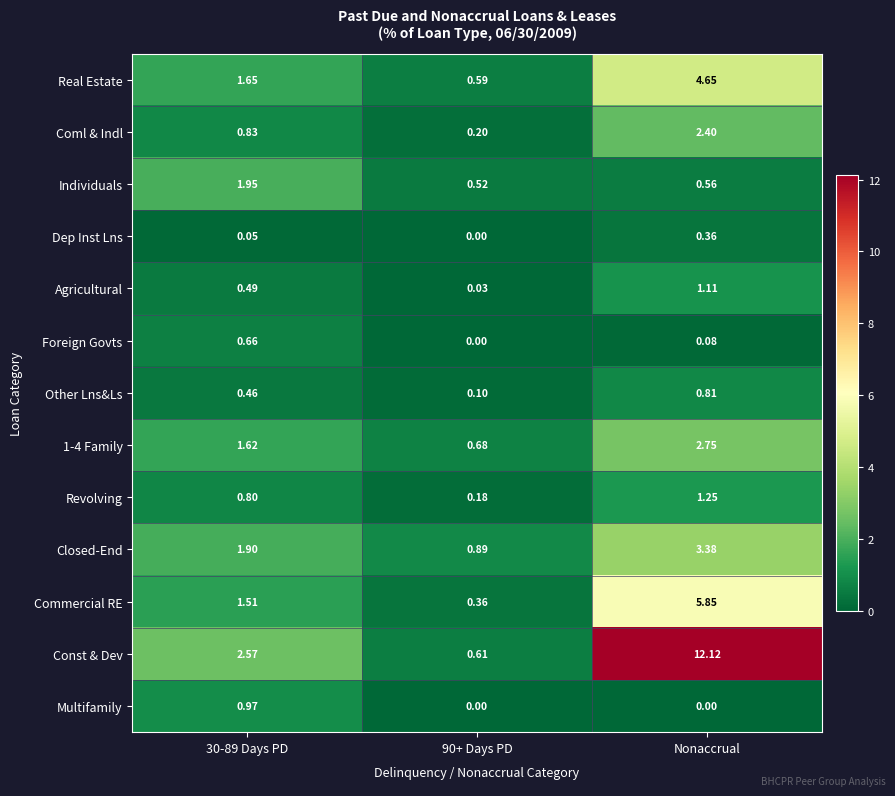

How many distinct data groups are displayed?

13